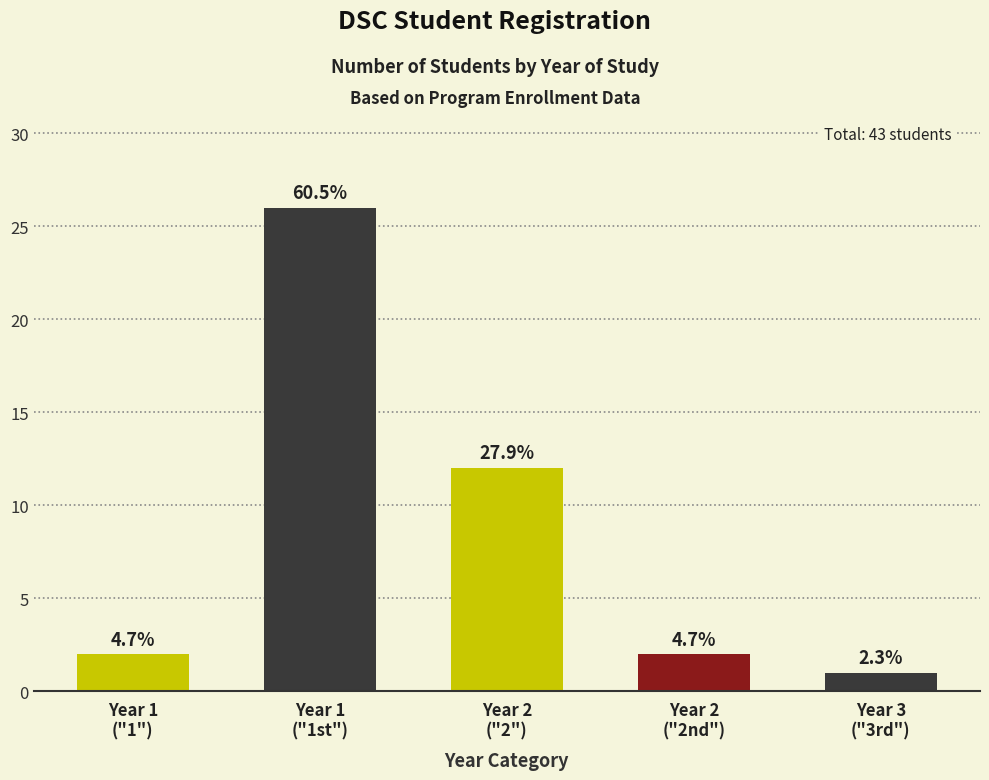

Which category has the highest value across all series?

Year 1
("1st")